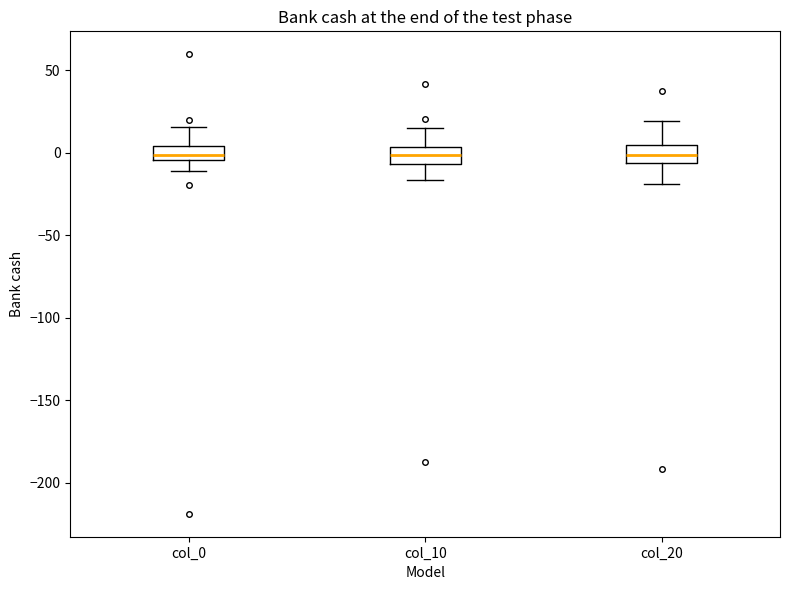

Where is the lower edge of the box for col_10 on the y-axis? The values are not printed on the chart, so give them approximately, as read against the axis.

-5